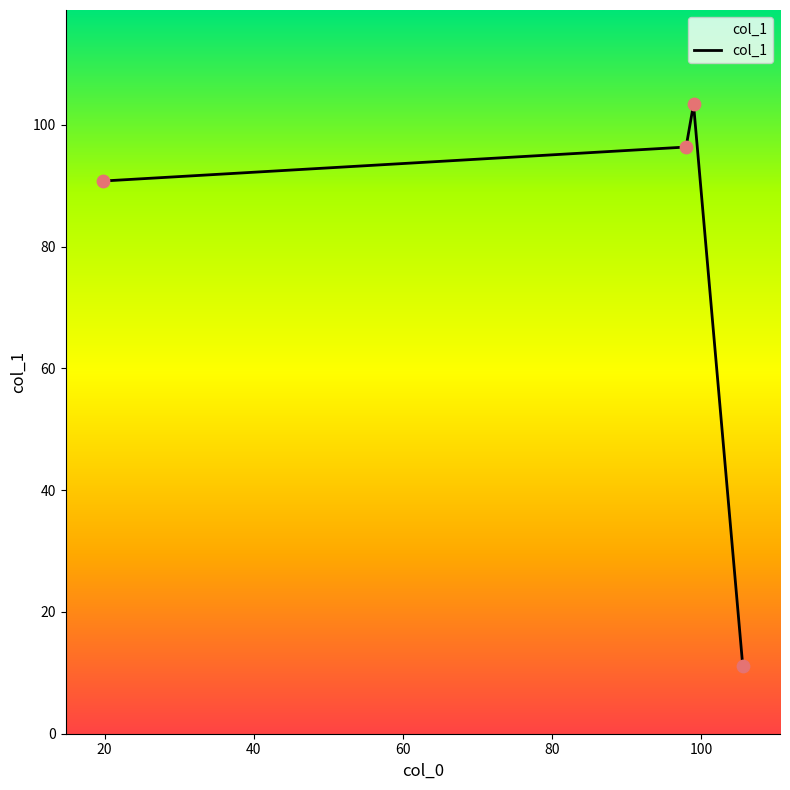

How many interior local peaks (higher than both neighbors) does the data have?

1